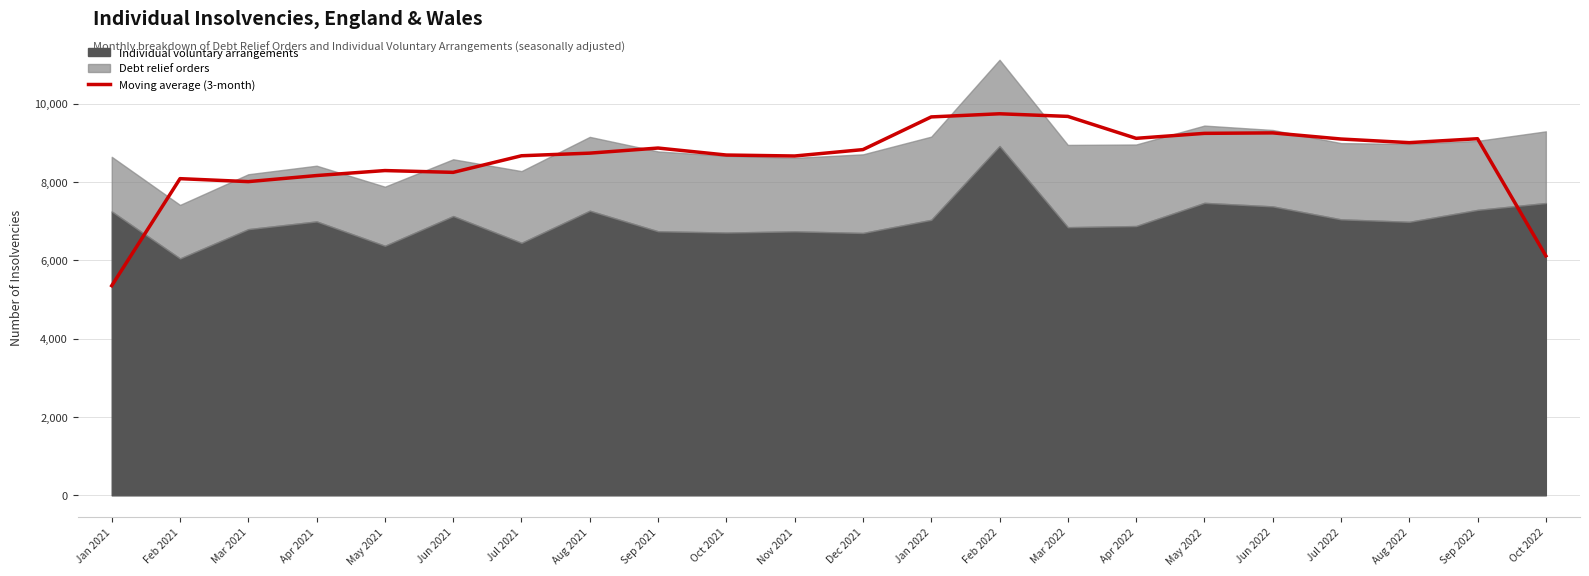

Approximately how many times larger is the value at May 2022 compared to Mar 2021?

1.2